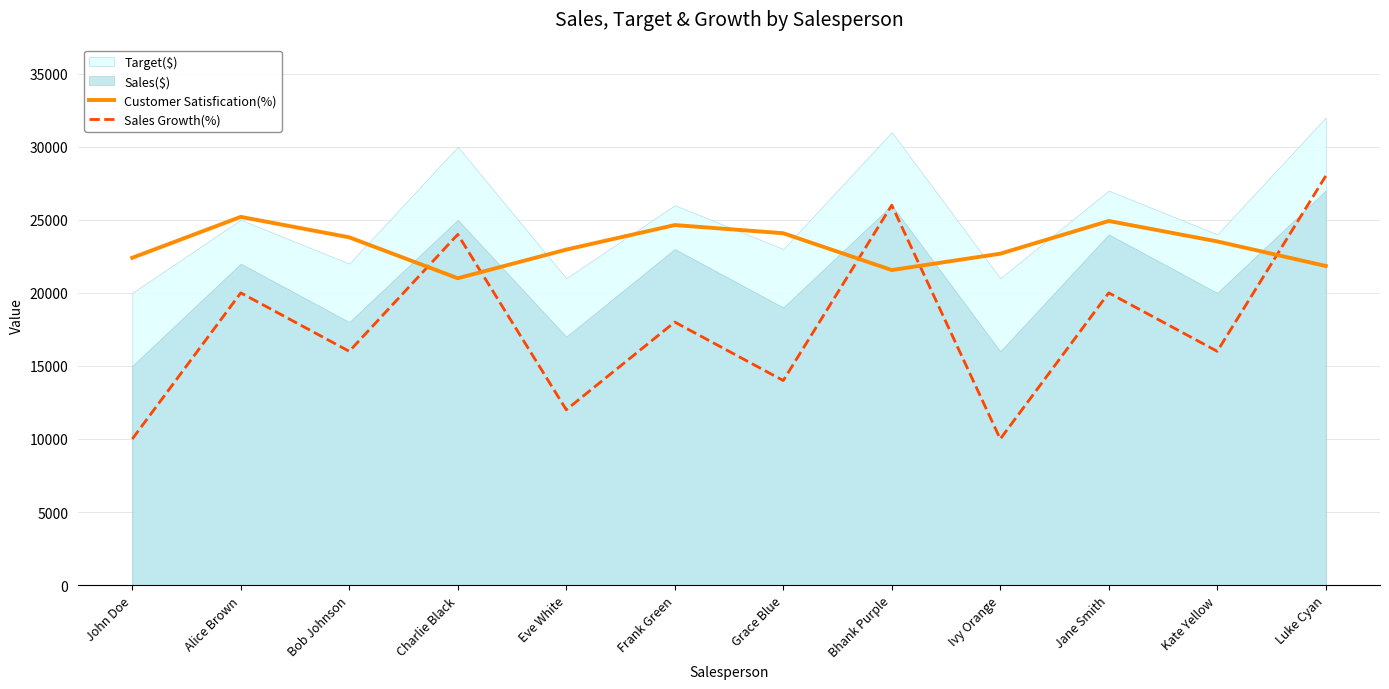

How many lines are shown in the chart?

2